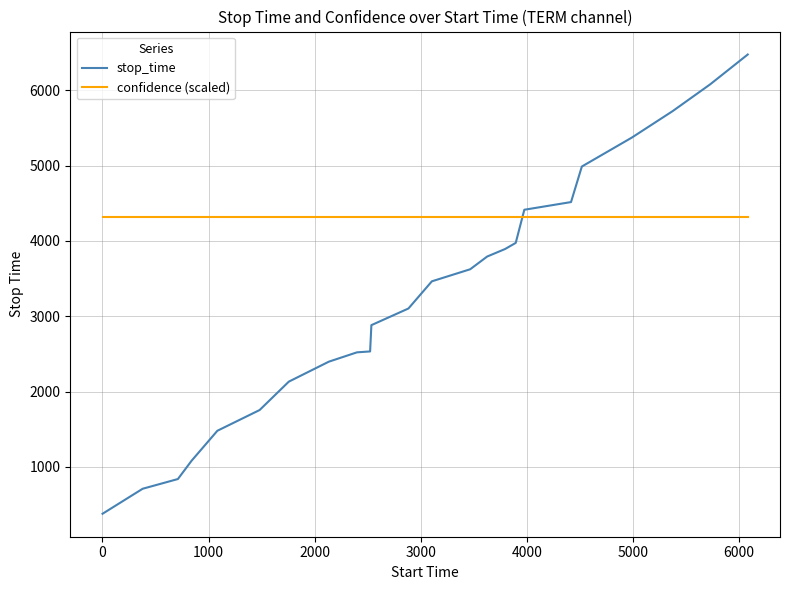

How many intersections are there between stop_time and confidence (scaled)?

1